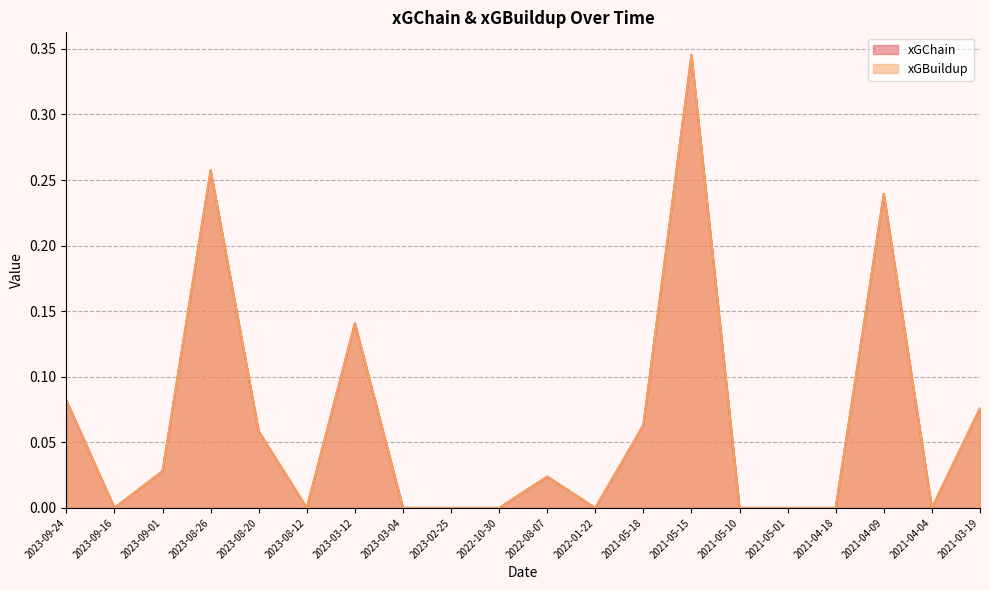

What position from the right is 2023-09-24?

20